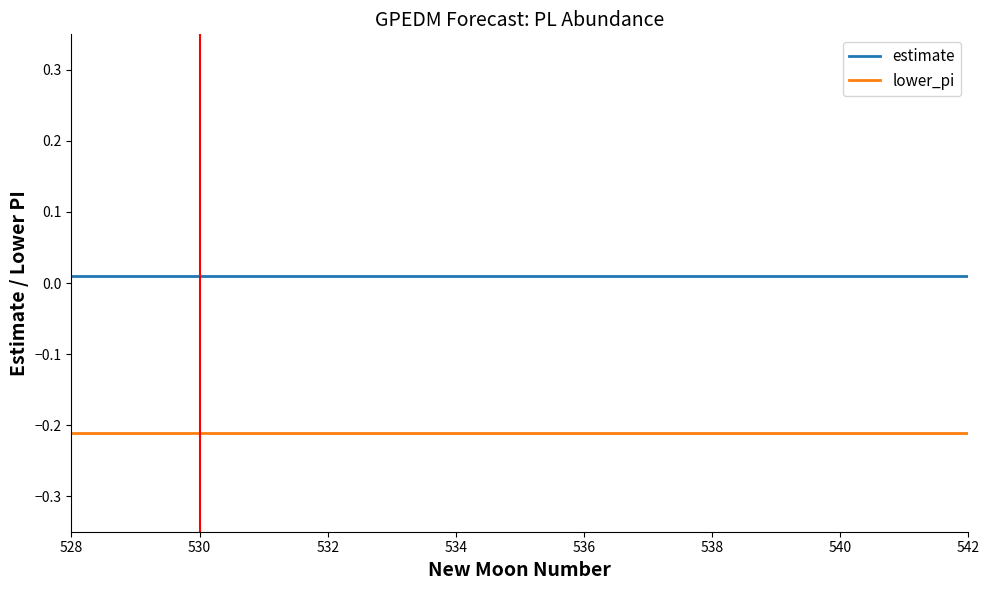

Which series has the largest total across all categories?

estimate